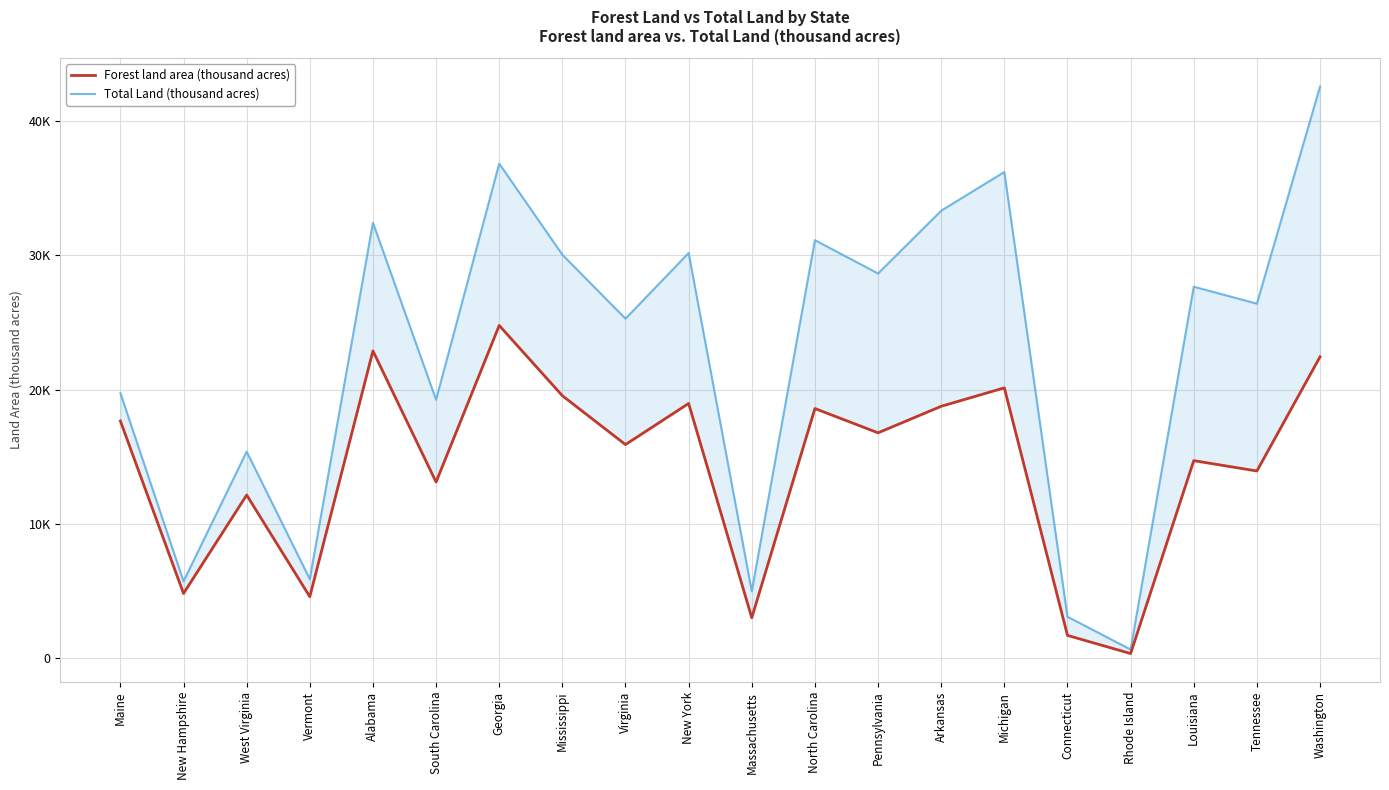

The Total Land (thousand acres) series shows 12354 at Georgia. True or false?

False